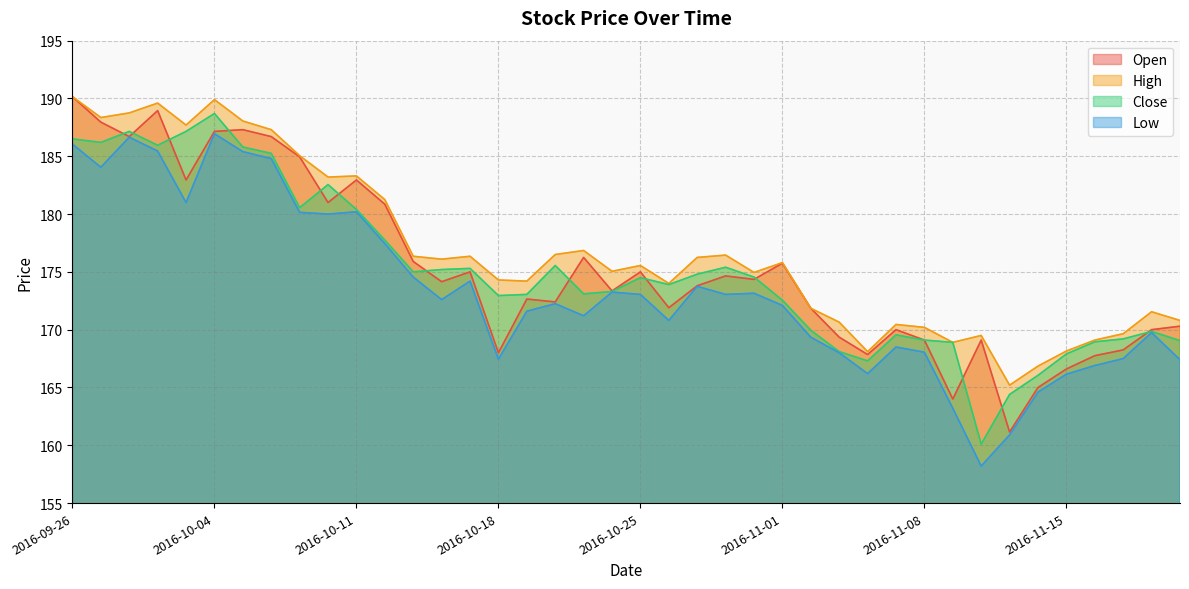

What is the difference between the High values at 2016-11-15 and 2016-10-07?

16.9